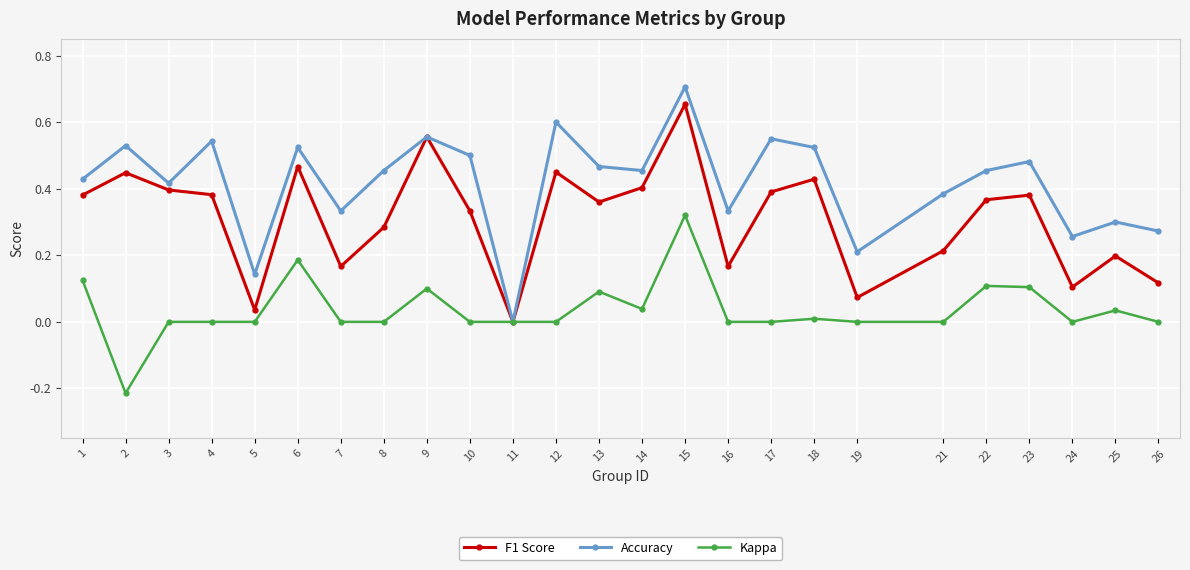

How many interior local valleys does the Accuracy series have?

8